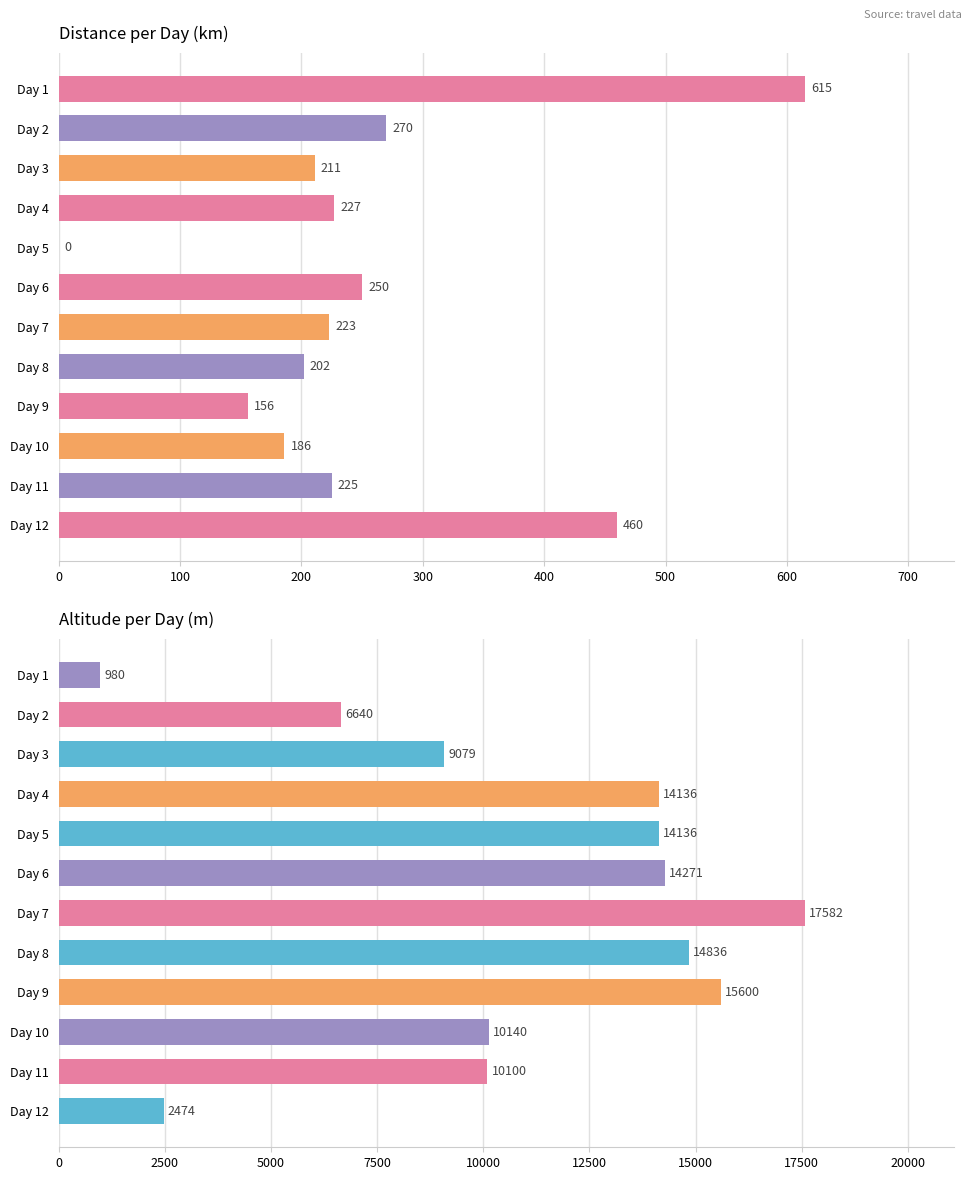

The value of Distance (km) at Day 7 is 150. True or false?

False